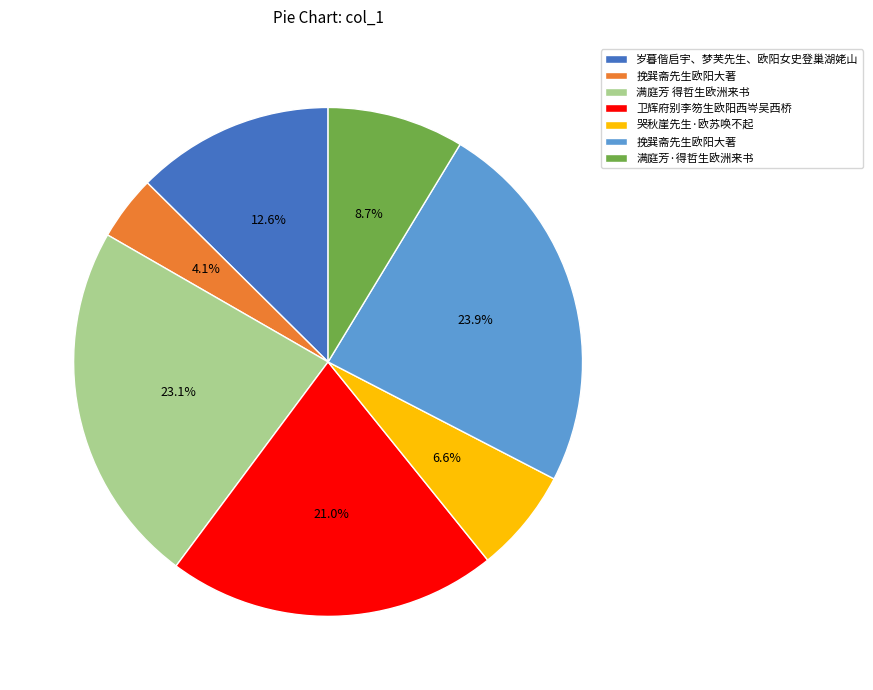

Is there a majority slice in this chart?

No